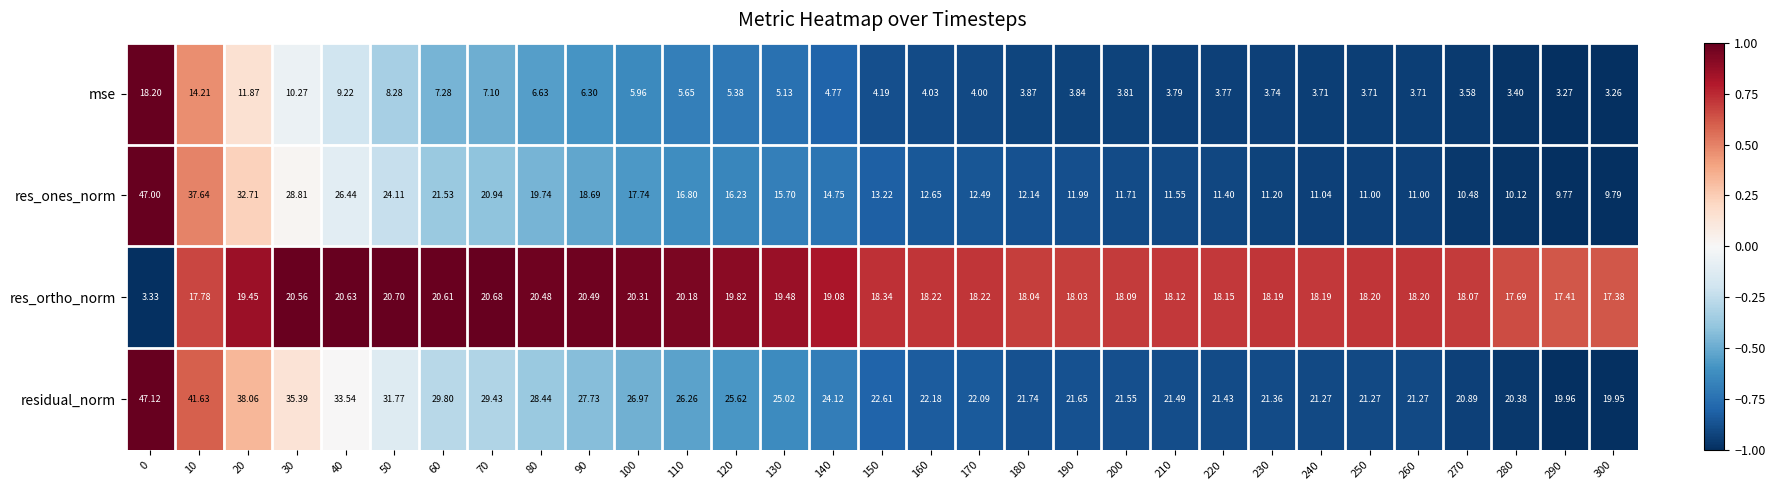

How many categories are shown in the chart?

31